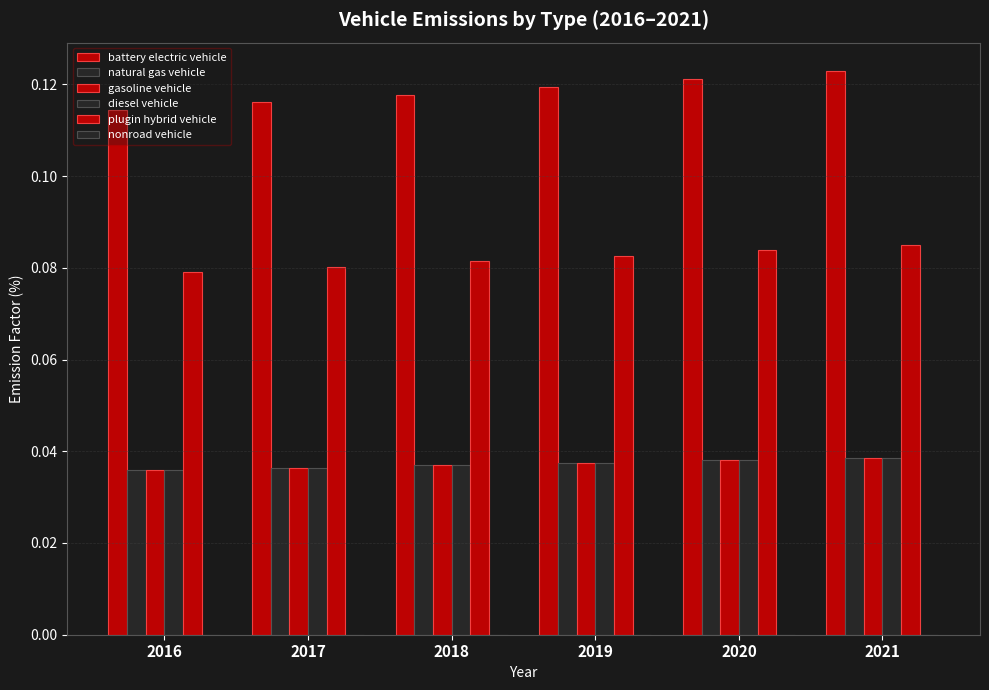

Reading left to right, extract all data points from this chart.

battery electric vehicle: 2016=0.1	2017=0.1	2018=0.1	2019=0.1	2020=0.1	2021=0.1
natural gas vehicle: 2016=0.0	2017=0.0	2018=0.0	2019=0.0	2020=0.0	2021=0.0
gasoline vehicle: 2016=0.0	2017=0.0	2018=0.0	2019=0.0	2020=0.0	2021=0.0
diesel vehicle: 2016=0.0	2017=0.0	2018=0.0	2019=0.0	2020=0.0	2021=0.0
plugin hybrid vehicle: 2016=0.1	2017=0.1	2018=0.1	2019=0.1	2020=0.1	2021=0.1
nonroad vehicle: 2016=0.0	2017=0.0	2018=0.0	2019=0.0	2020=0.0	2021=0.0